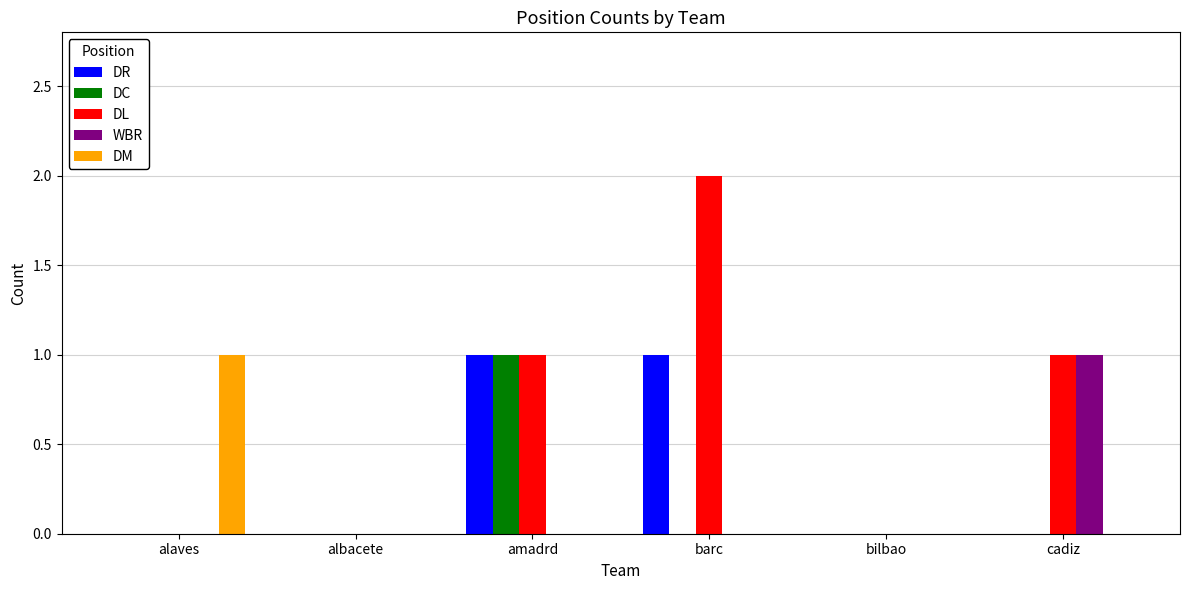

What is the total value across all series at barc?

3